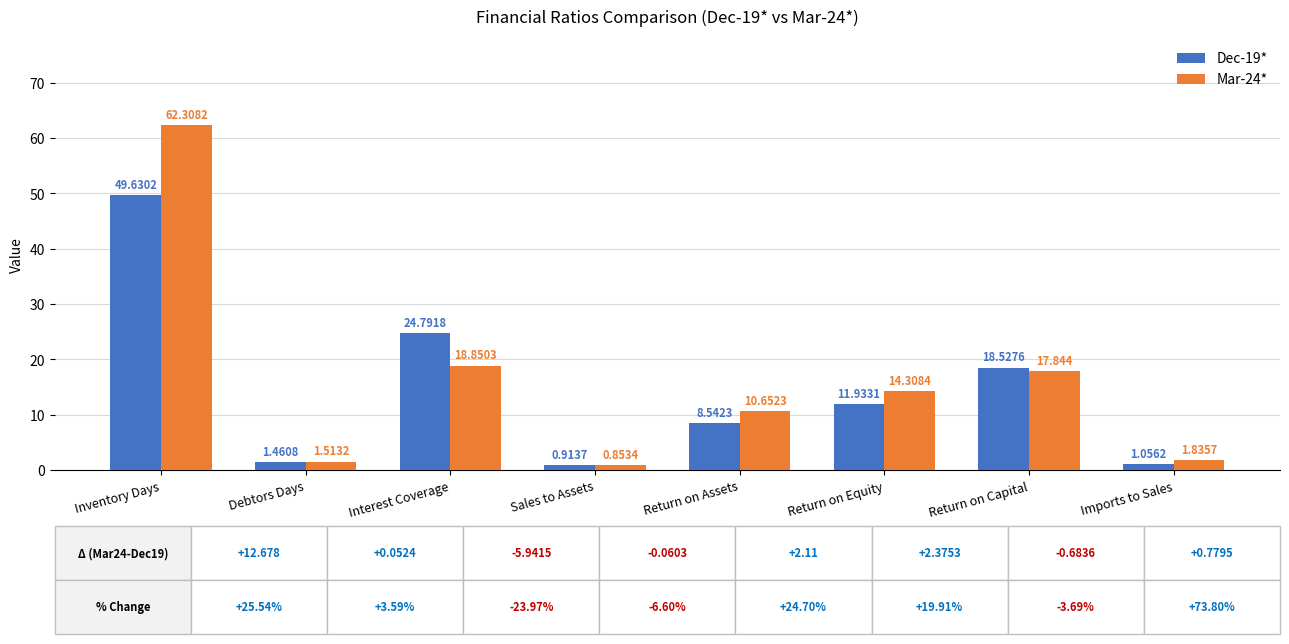

How many bars are there in each group?

2